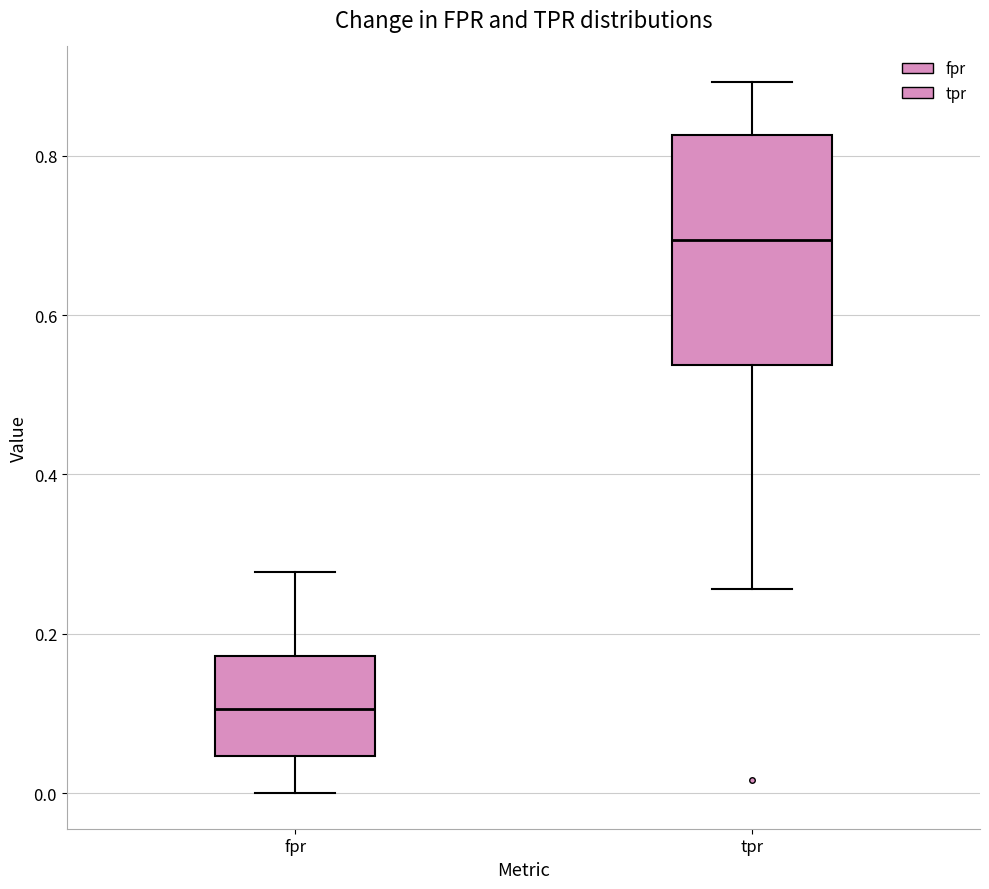

Reading left to right, transcribe this box plot: for each box, give where its median line is, the range the box spans, and where its two whiskers end, as read against the y-axis. The values are not printed on the chart, so give them approximately, as read against the axis.

fpr: median 0.10, box 0.04 to 0.18, whiskers 0.00 to 0.28
tpr: median 0.70, box 0.54 to 0.82, whiskers 0.26 to 0.90